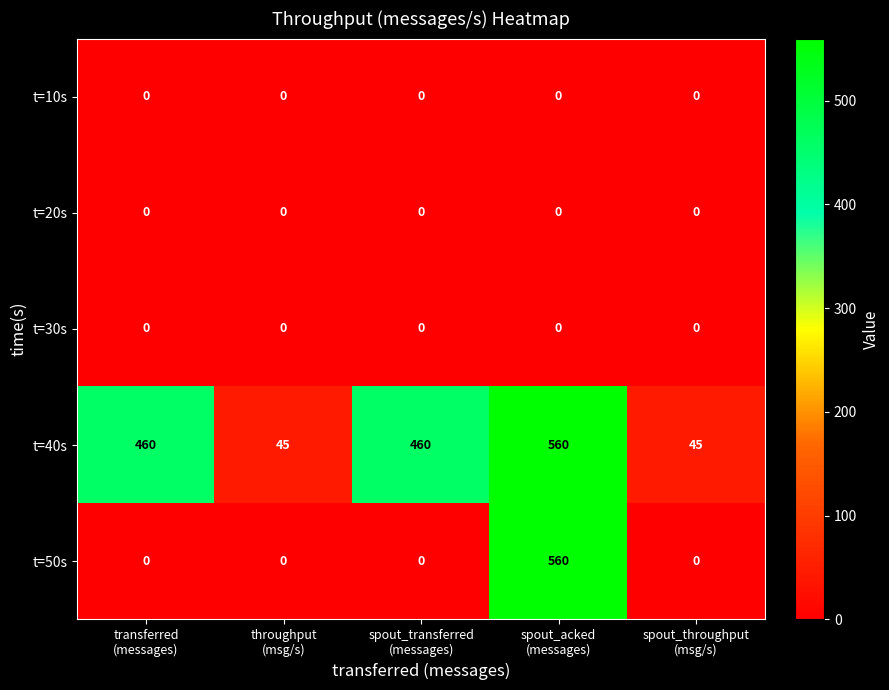

What is the difference between the maximum and minimum values in the t=50s series?

560